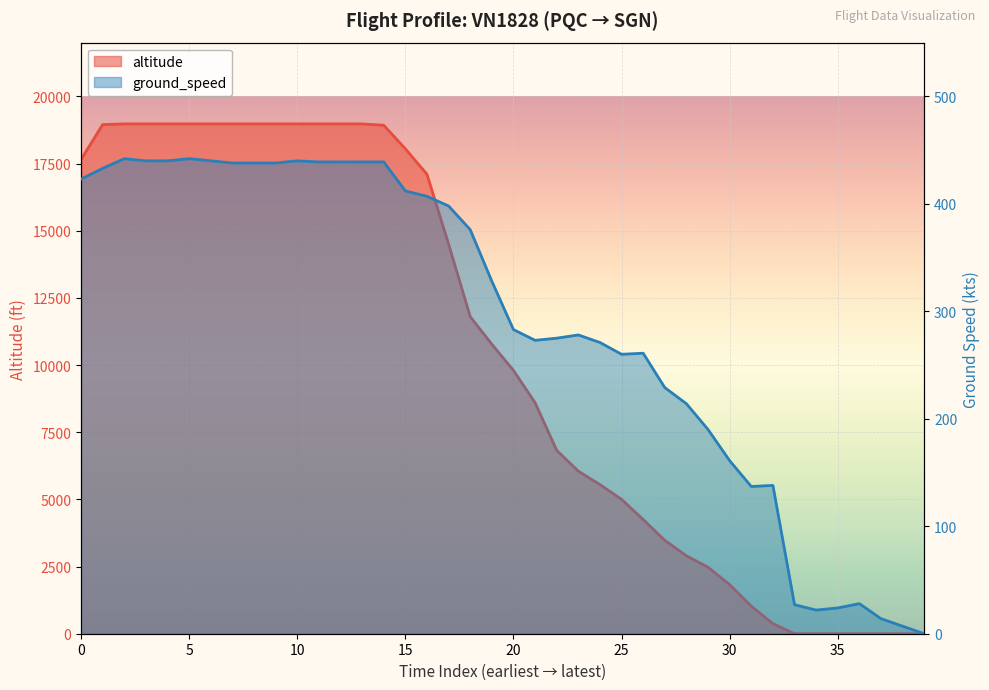

The value of ground_speed at 5 is 433. True or false?

True